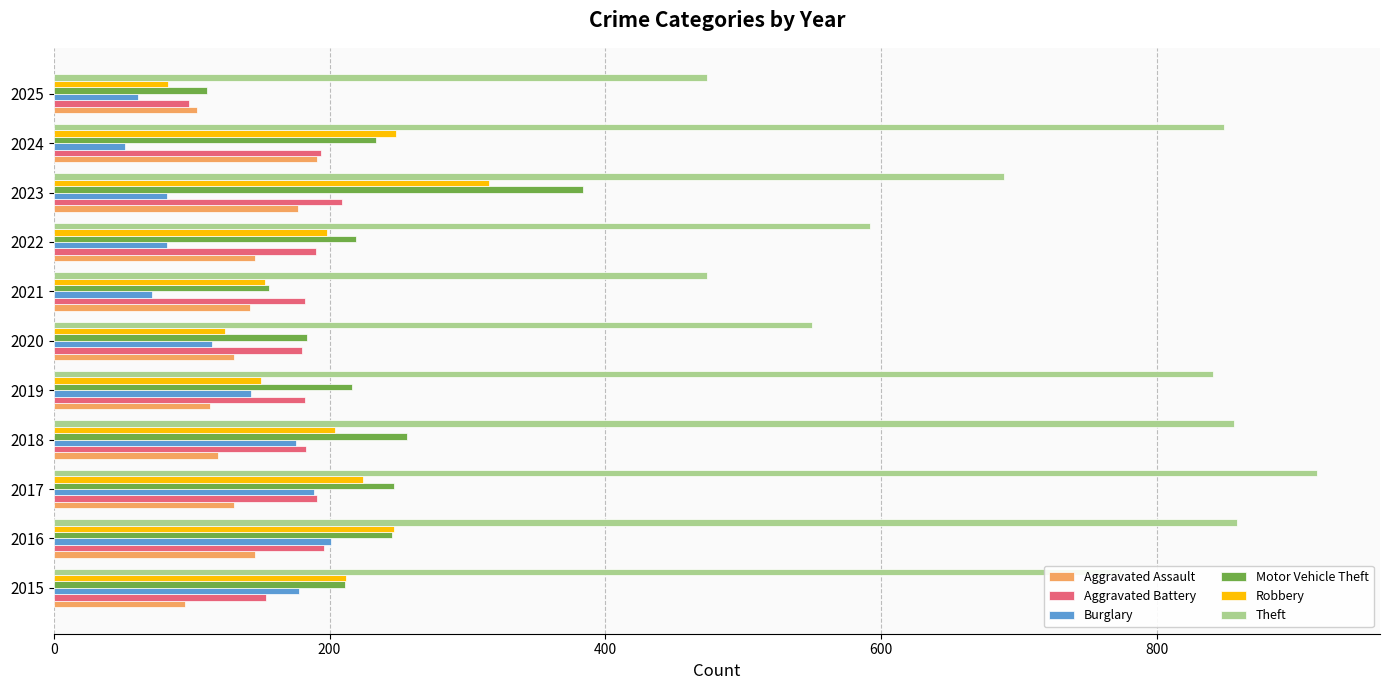

How many data points does each series have?

11